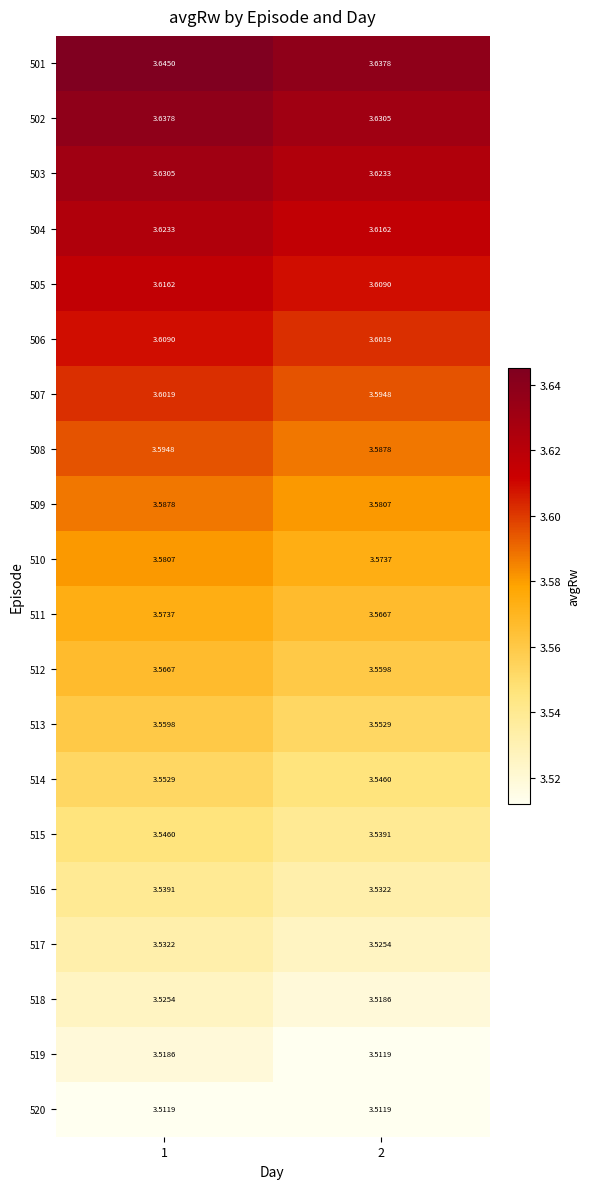

Is the value of 518 at 2 greater than the value of 510 at 1?

No